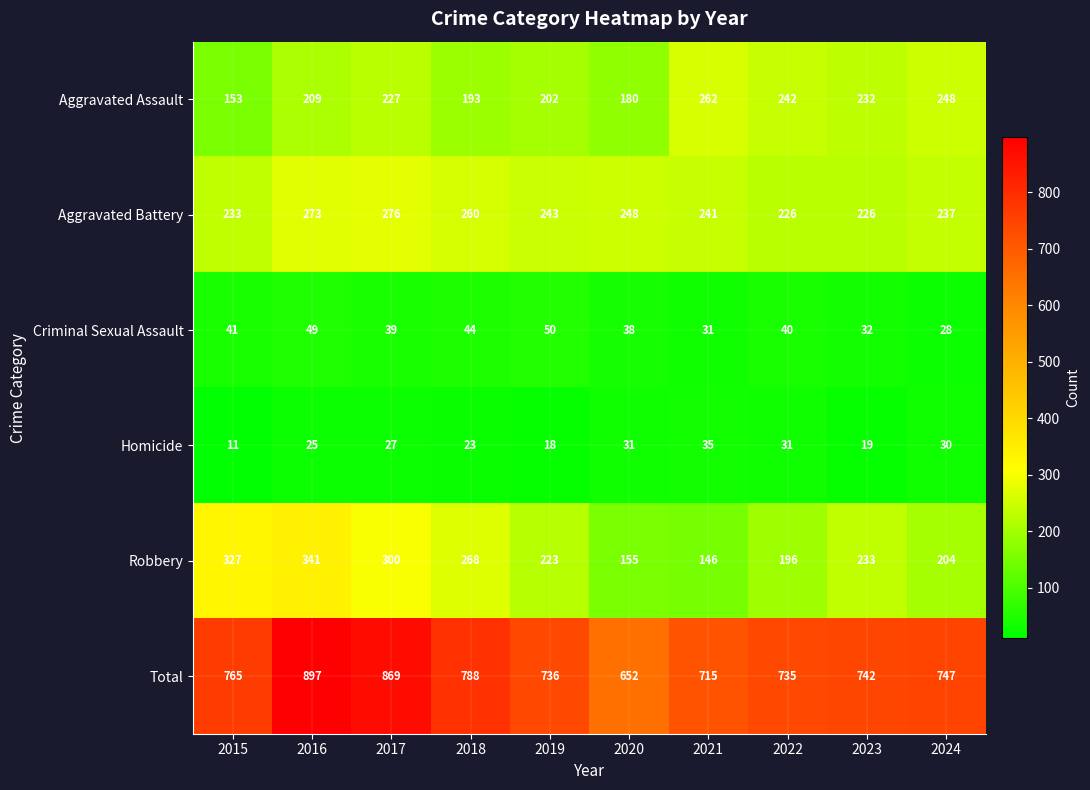

What is the sum of the Aggravated Assault values at 2018 and 2023?

425